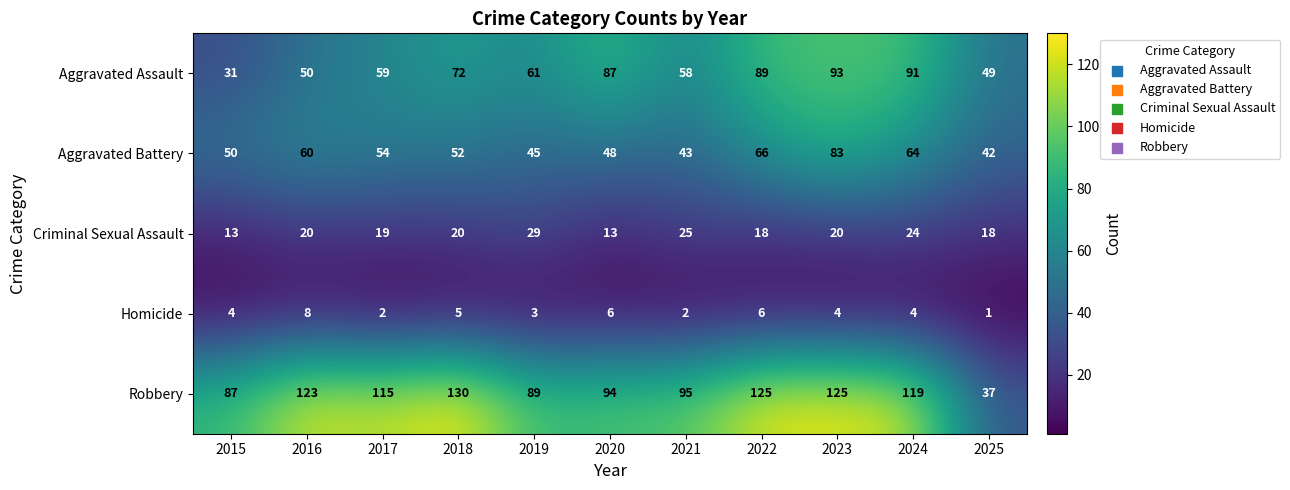

The value of Criminal Sexual Assault at 2015 is 13. True or false?

True